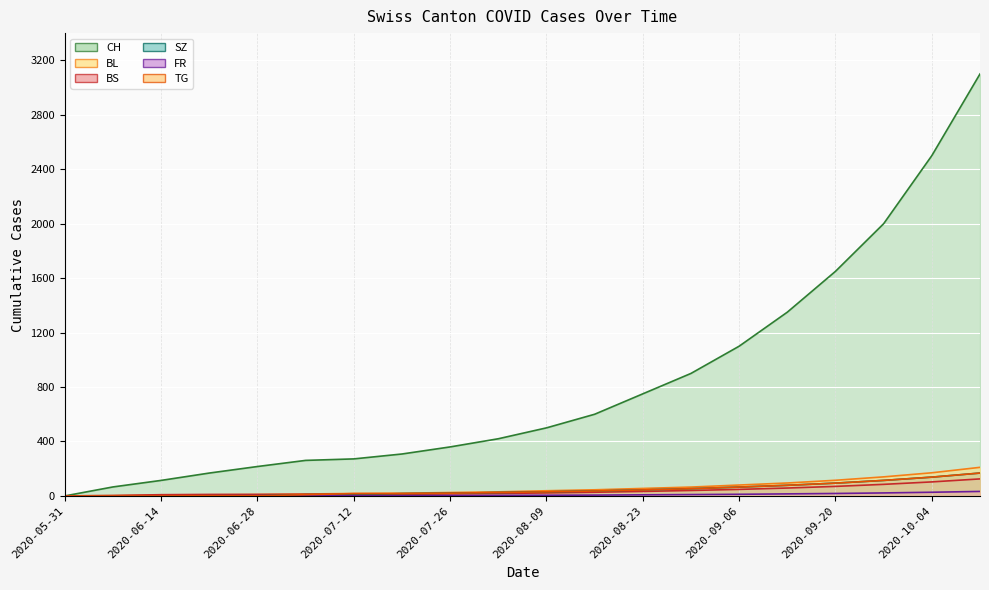

The value of FR at 2020-08-09 is 2. True or false?

False